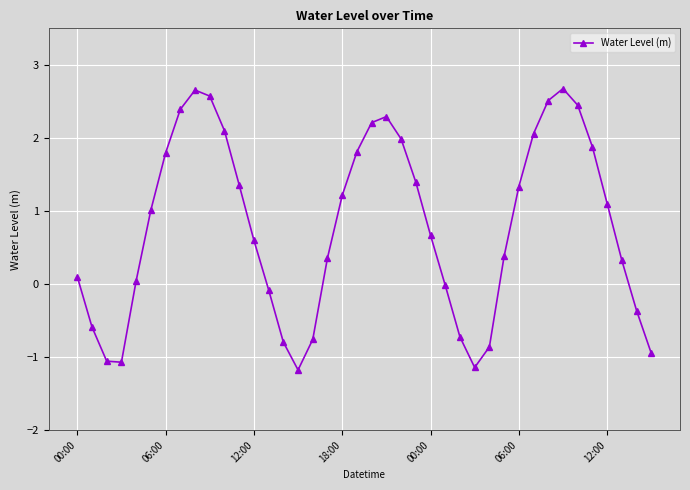

How many points are higher than both their immediate neighbors (excluding endpoints)?

3